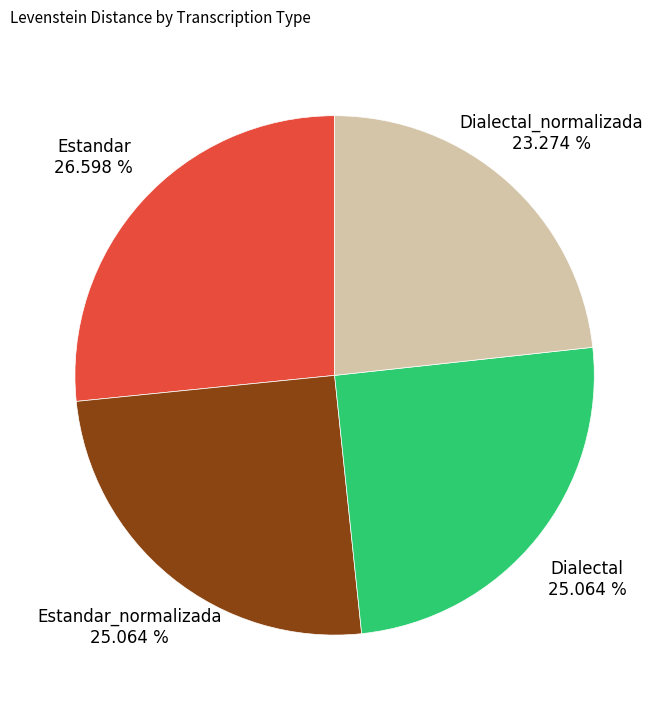

Is there any slice that represents more than half of the pie?

No